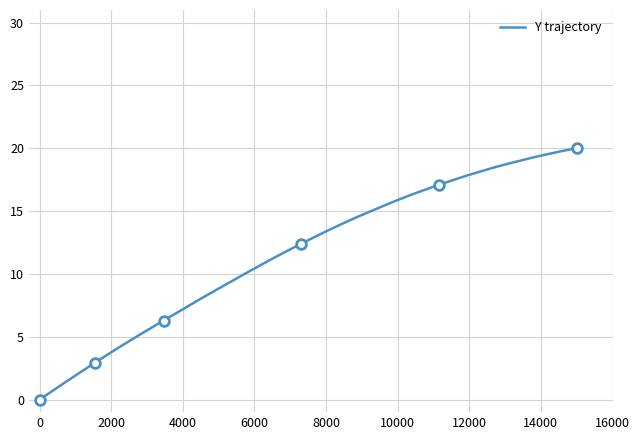

What is the maximum value for Y trajectory?

20.0